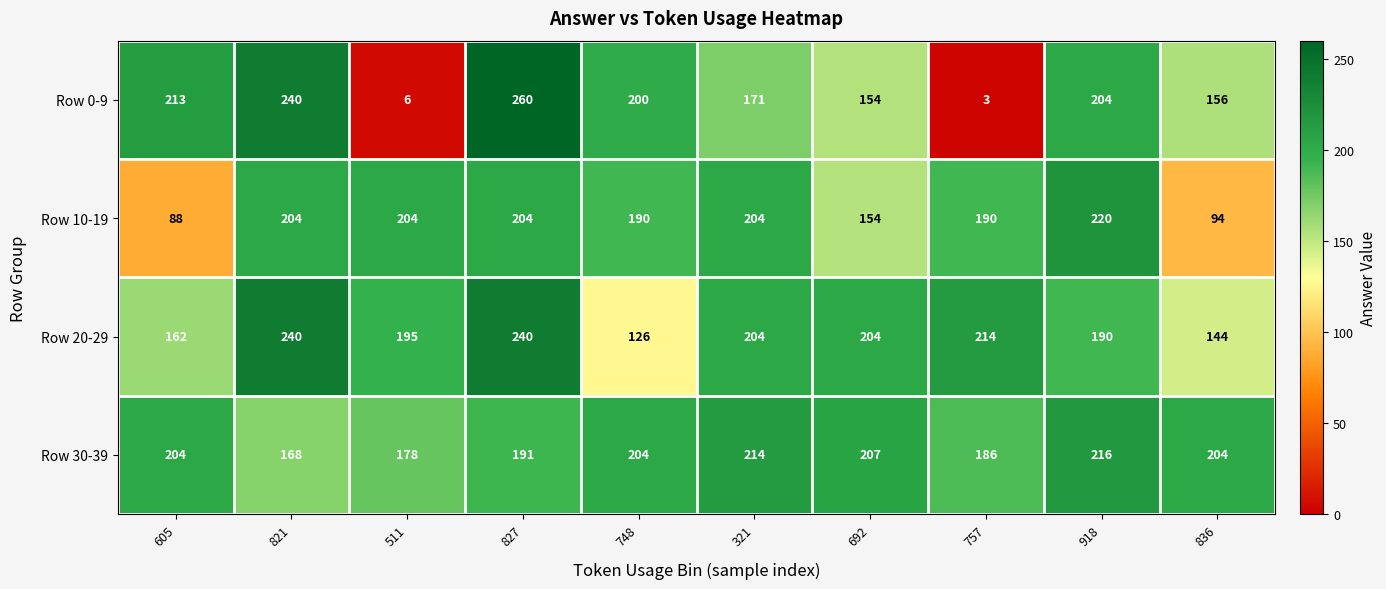

Which series has the largest range (max minus min)?

Row 0-9